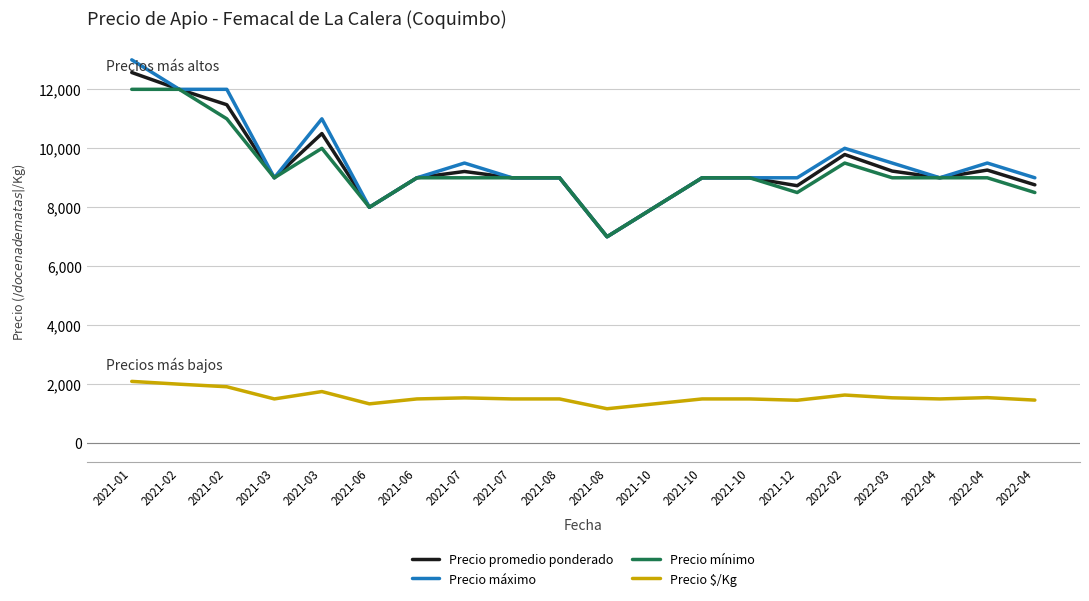

What is the value of the Precio mínimo point at the 1st from the left?

12000